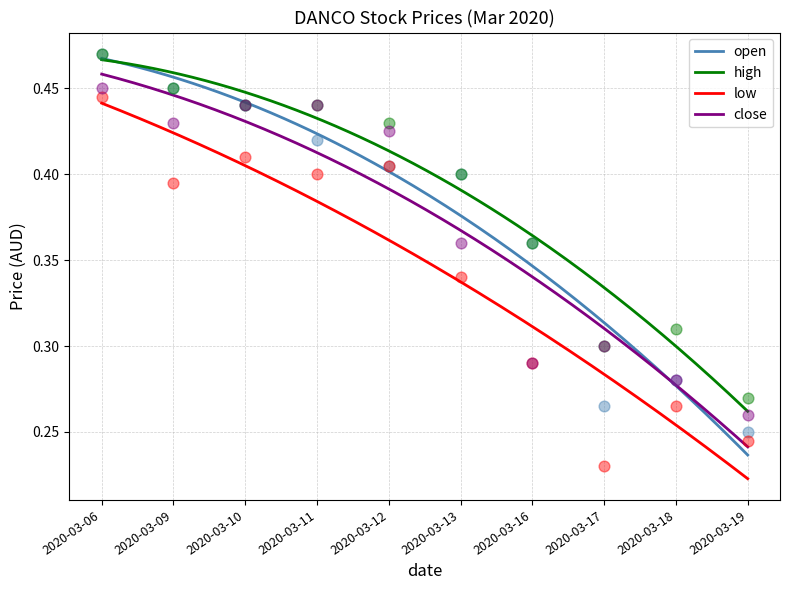

At how many categories does at least one series exceed 0?

10